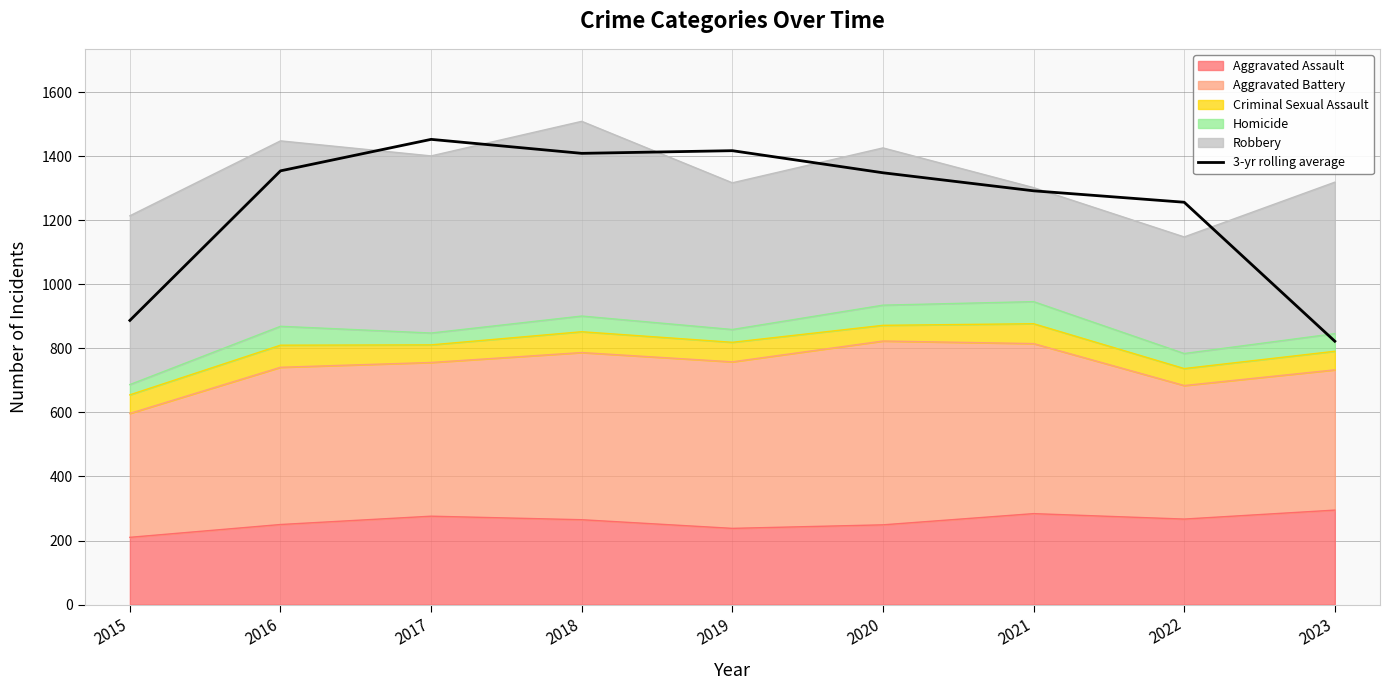

What is the change in value from 2018 to 2021?

-117.0